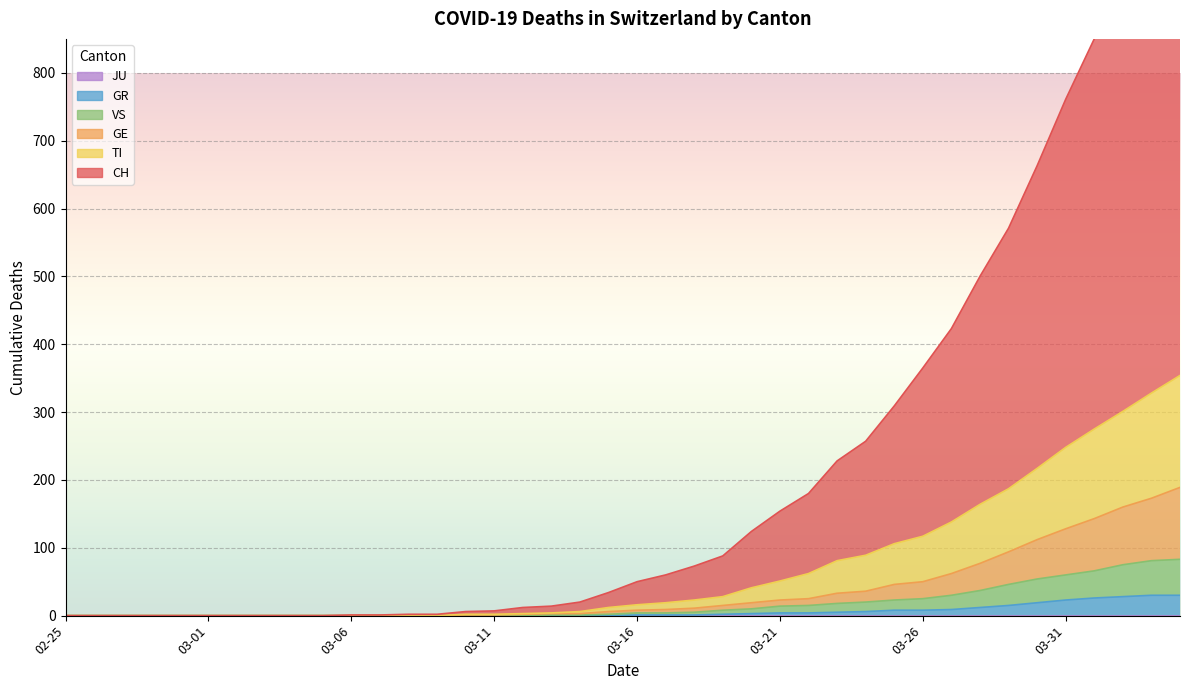

Where is TI nearest to the value 177?

2020-03-29